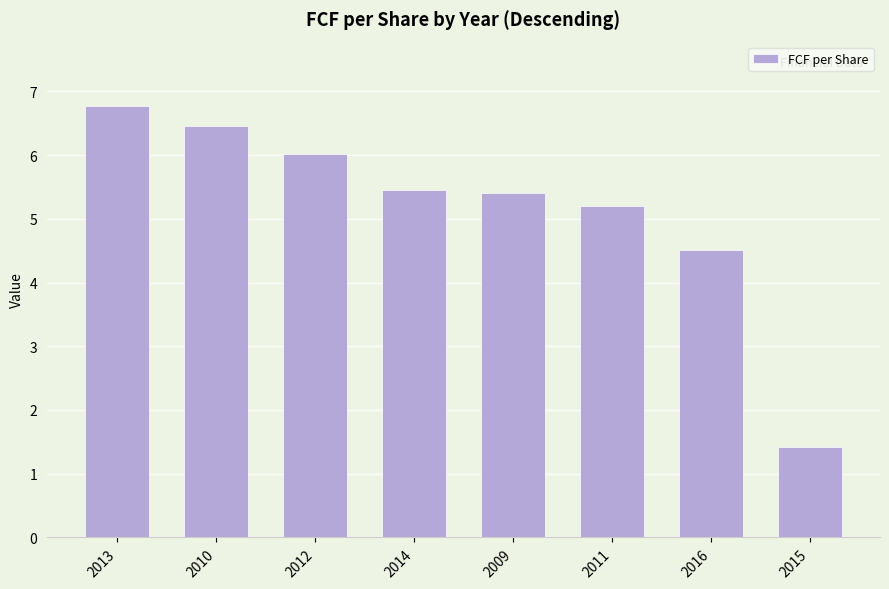

What is the maximum value shown in the chart?

6.8